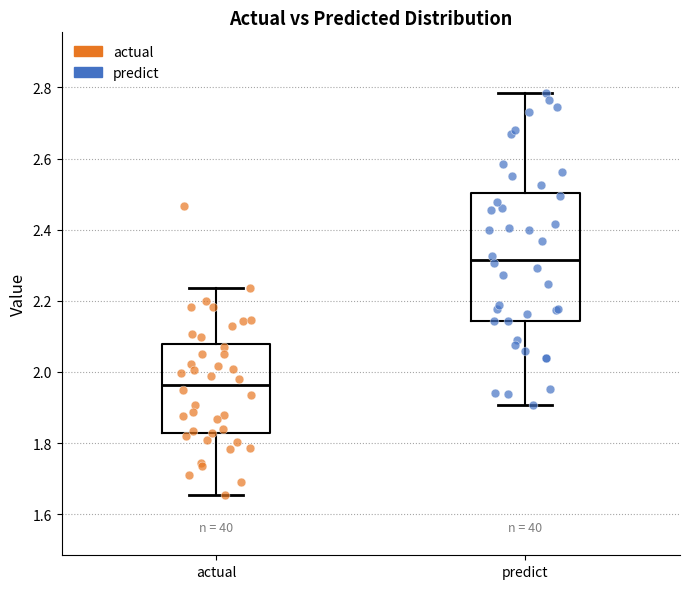

Where is the upper edge of the box for predict on the y-axis? The values are not printed on the chart, so give them approximately, as read against the axis.

2.50